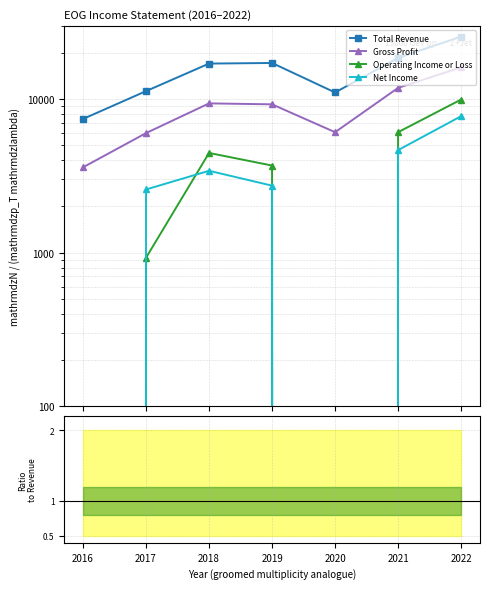

What is the spread (max minus min) of values at 2021?

18624.7